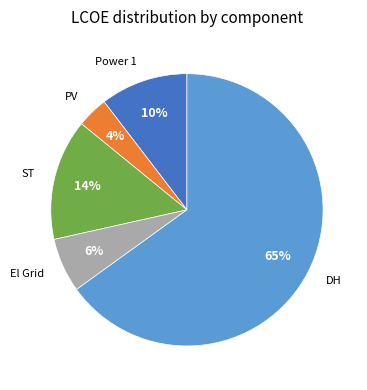

Rank the categories by value from lowest to highest.

PV, El Grid, Power 1, ST, DH